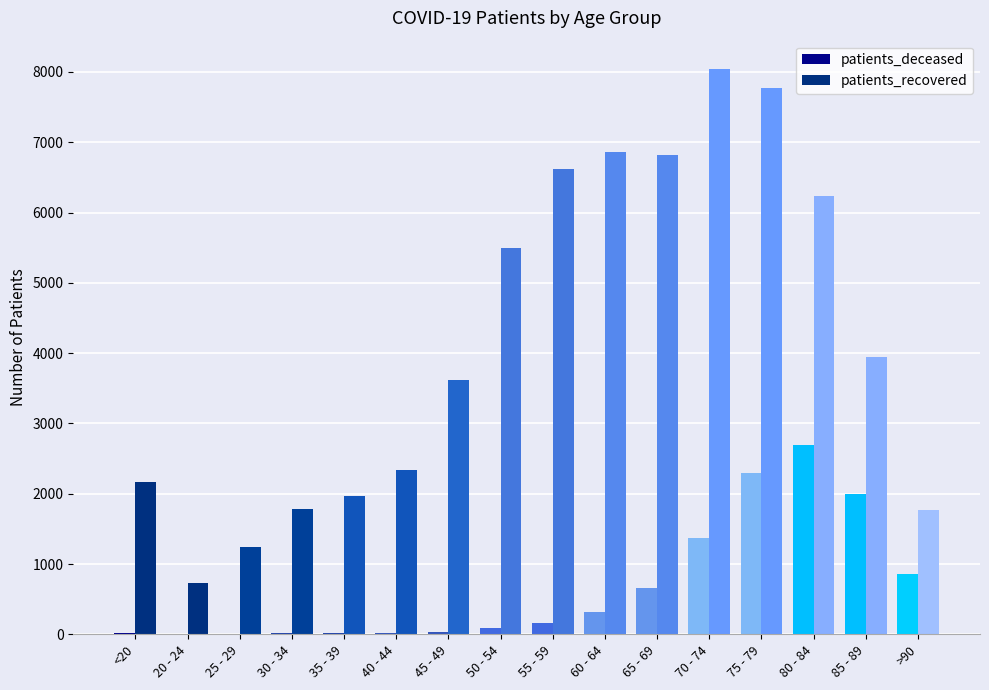

Which category has the highest value in the patients_deceased series?

80 - 84